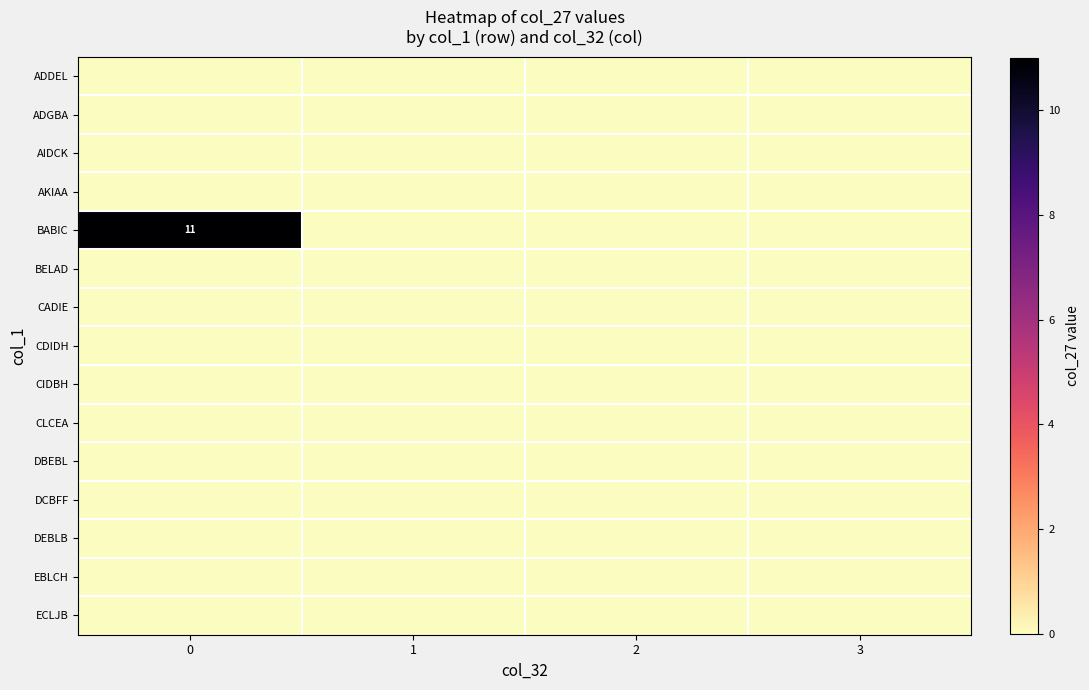

Which series has the widest spread of values?

BABIC